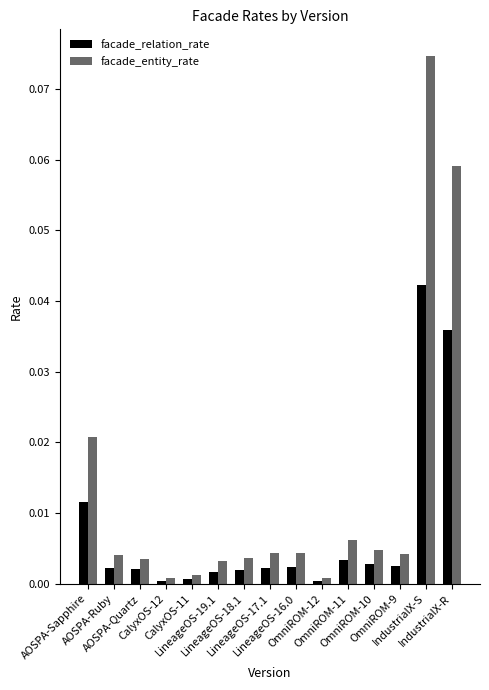

What is the label of the 10th bar from the left?

OmniROM-12